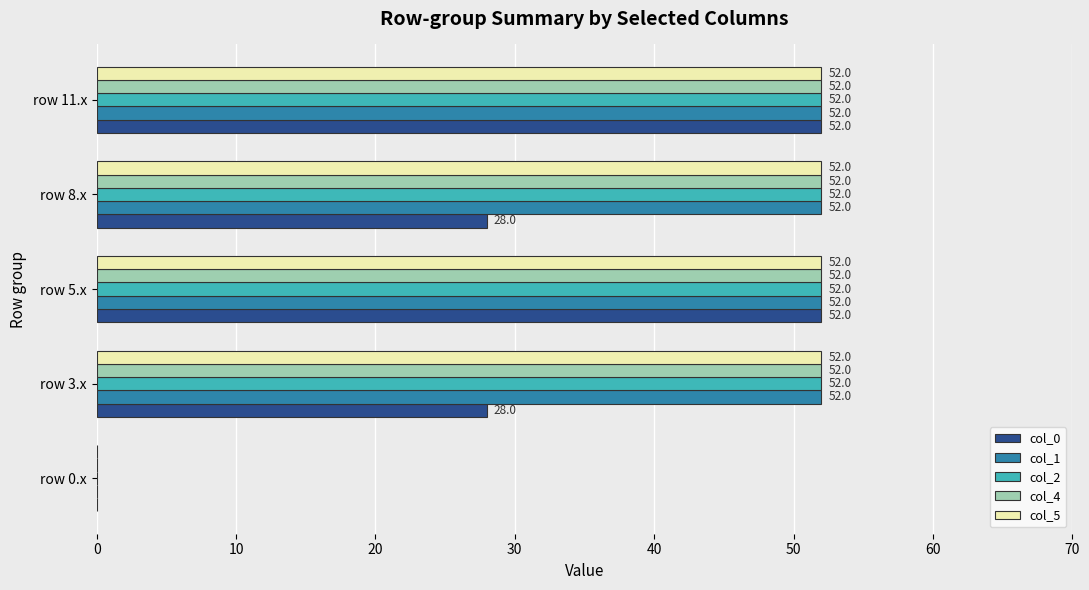

The value of col_4 at row 11.x is 52.0. True or false?

True